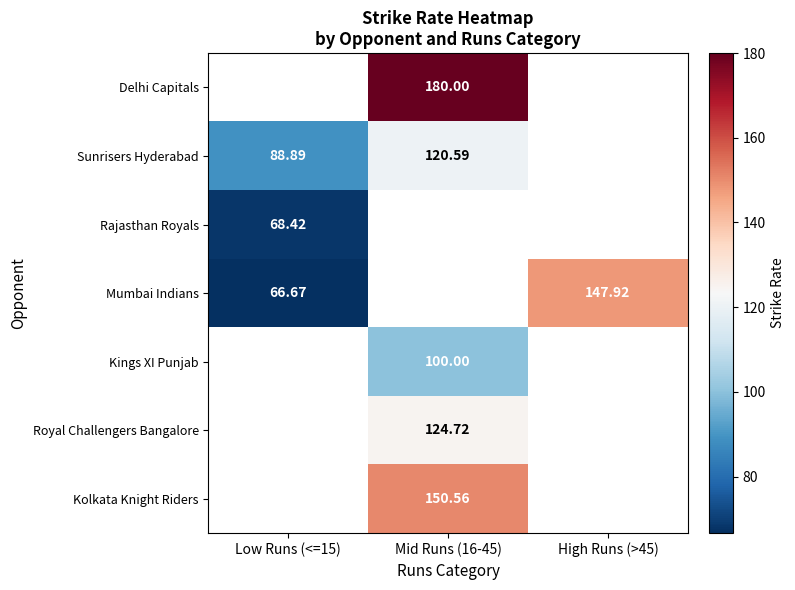

Which has a higher value, High Runs (>45) or Mid Runs (16-45)?

Mid Runs (16-45)